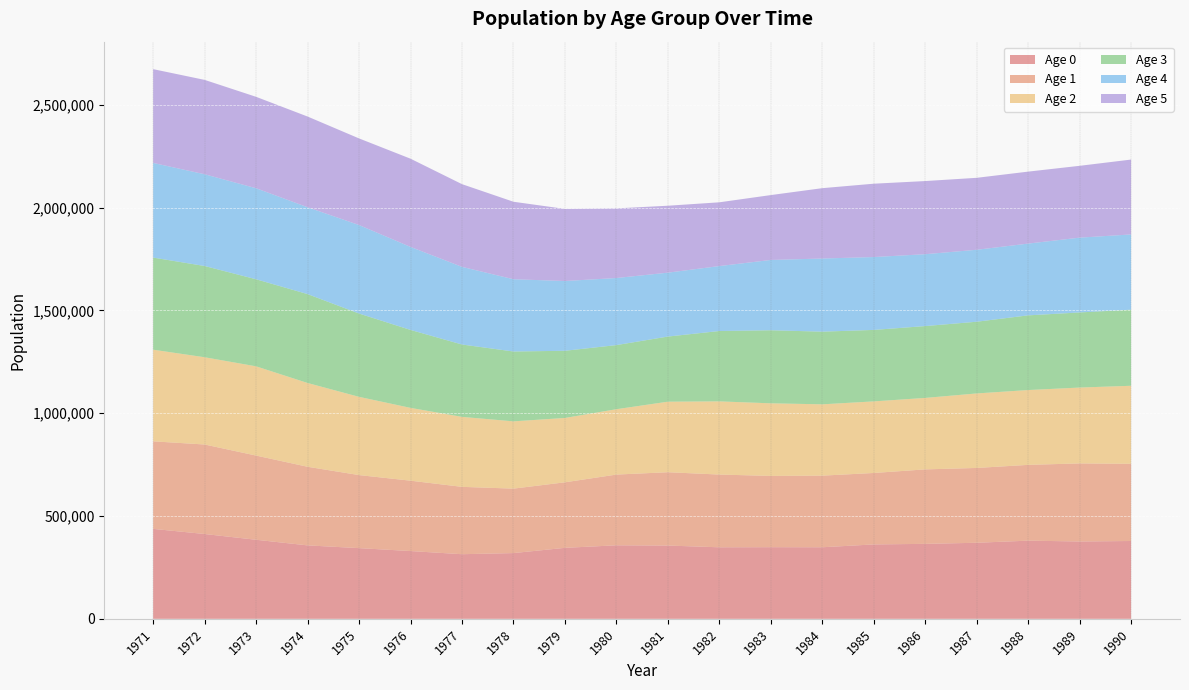

Reading right to left, what are all the values shown in this chart?

Age 0: 1990=378369	1989=376073	1988=380086	1987=369801	1986=364466	1985=361759	1984=347944	1983=348286	1982=347816	1981=356253	1980=357525	1979=345100	1978=319654	1977=314175	1976=329517	1975=343751	1974=357083	1973=384373	1972=412356	1971=437322
Age 1: 1990=375325	1989=379596	1988=368494	1987=363785	1986=362147	1985=347384	1984=348269	1983=346591	1982=353641	1981=356557	1980=343841	1979=318705	1978=313420	1977=327506	1976=342195	1975=355132	1974=382231	1973=409400	1972=435250	1971=425706
Age 2: 1990=379461	1989=368853	1988=363800	1987=362284	1986=347527	1985=348107	1984=346742	1983=352990	1982=355831	1981=342973	1980=317847	1979=312895	1978=327109	1977=340238	1976=353987	1975=380427	1974=407374	1973=433924	1972=424248	1971=445504
Age 3: 1990=370057	1989=365241	1988=363208	1987=348732	1986=349361	1985=347550	1984=353418	1983=355282	1982=342177	1981=316723	1980=311772	1979=326649	1978=339692	1977=351947	1976=379054	1975=405141	1974=432281	1973=423342	1972=443699	1971=447954
Age 4: 1990=365840	1989=363703	1988=348955	1987=349872	1986=349453	1985=354326	1984=355584	1983=341829	1982=315796	1981=310686	1980=326153	1979=339222	1978=351347	1977=377512	1976=403659	1975=430259	1974=422320	1973=442592	1972=446122	1971=460275
Age 5: 1990=364079	1989=349259	1988=349962	1987=349878	1986=355668	1985=356615	1984=342107	1983=315487	1982=310027	1981=325448	1980=338586	1979=350621	1978=376774	1977=402185	1976=428930	1975=421207	1974=441053	1973=444529	1972=458855	1971=456001